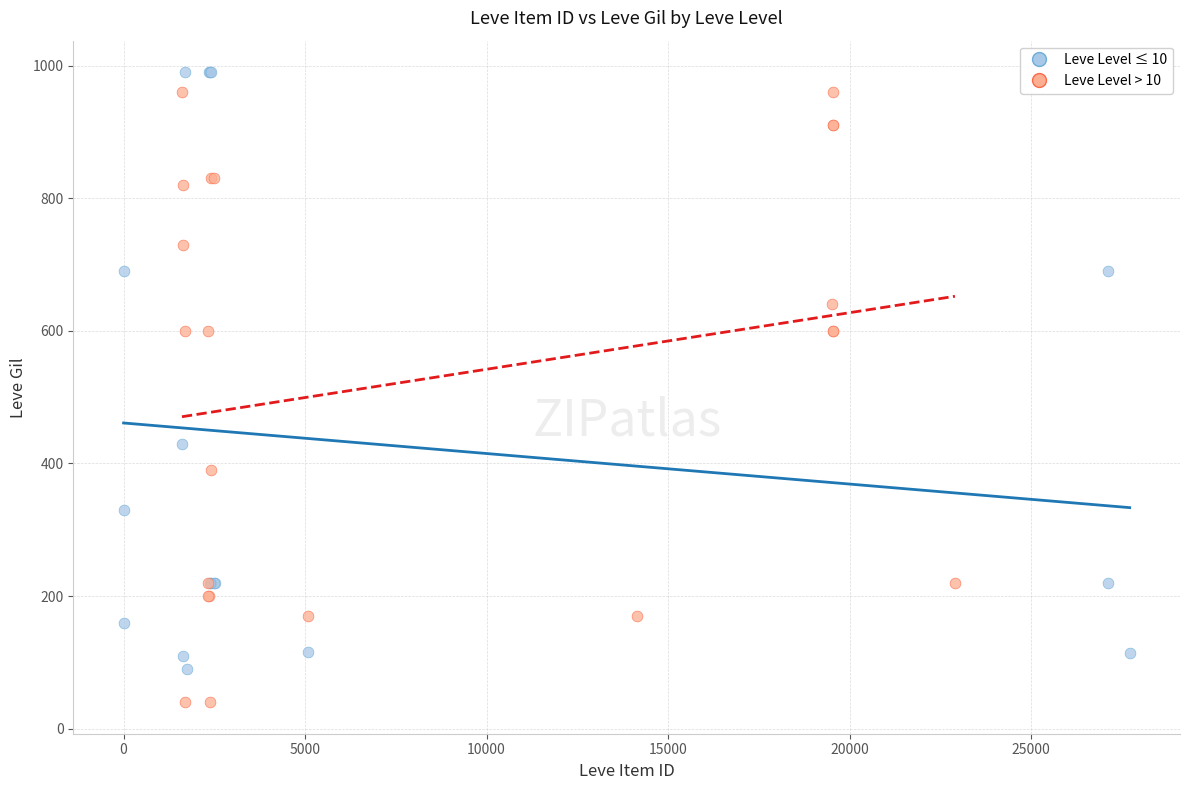

Which series reaches the minimum Y coordinate?

Leve Level > 10